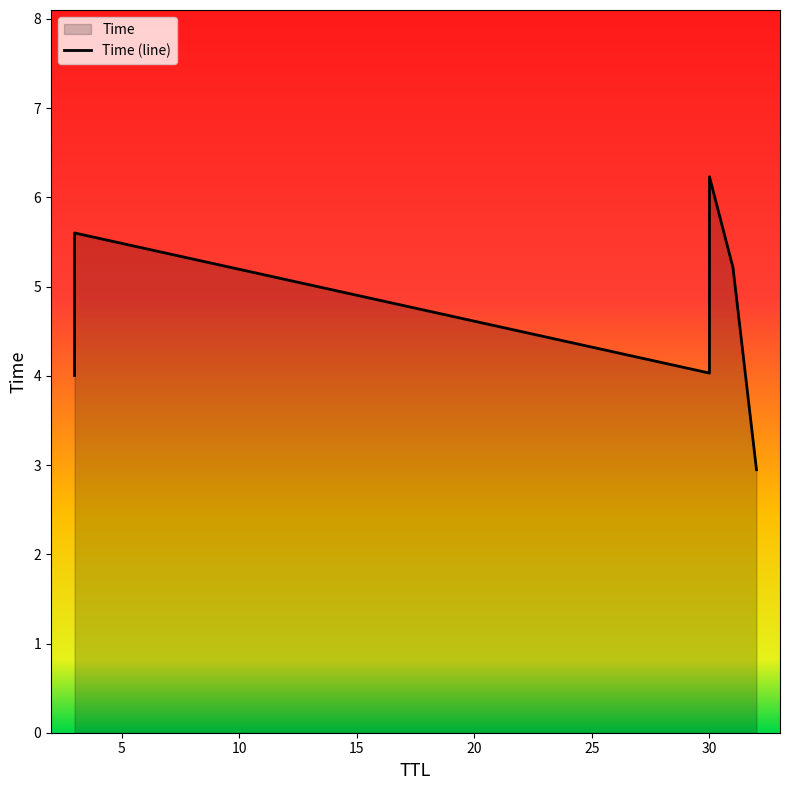

Does the chart have visible grid lines?

No